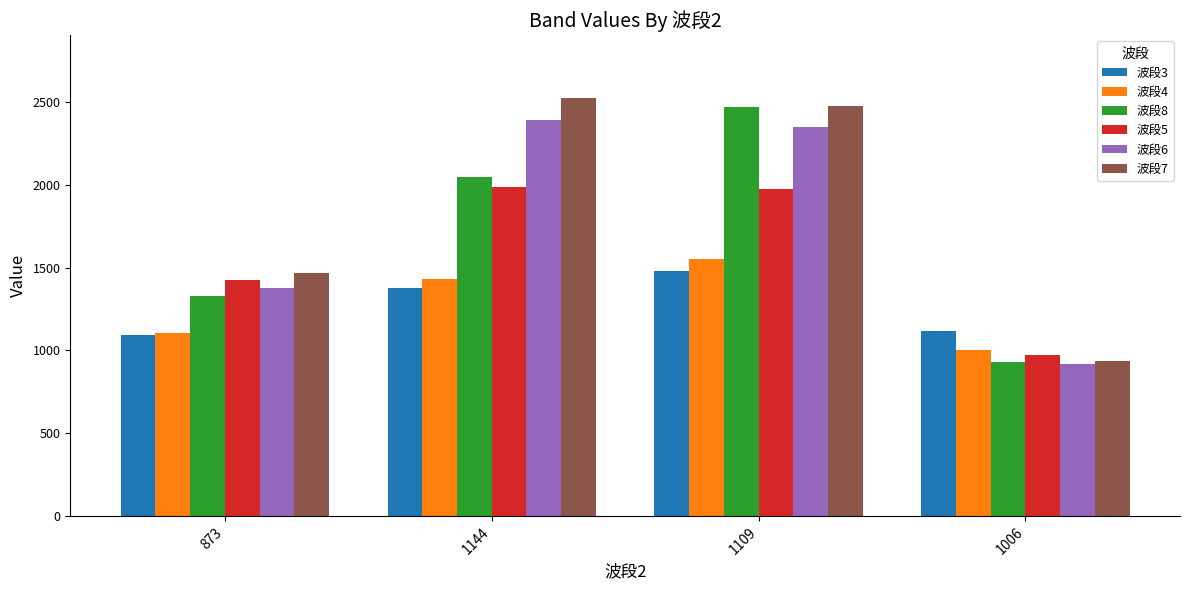

Reading right to left, extract all data points from this chart.

波段3: 1006=1118	1109=1482	1144=1379	873=1094
波段4: 1006=1003	1109=1551	1144=1432	873=1104
波段8: 1006=929	1109=2469	1144=2050	873=1329
波段5: 1006=973	1109=1975	1144=1989	873=1423
波段6: 1006=918	1109=2349	1144=2389	873=1374
波段7: 1006=935	1109=2475	1144=2526	873=1470